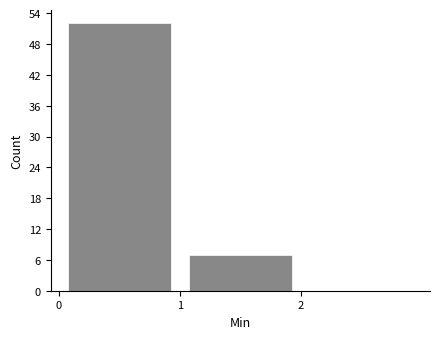

Reading left to right, transcribe this chart: for each bar, give the range it covers on the x-axis and its height. The values are not printed on the chart, so give them approximately, as read against the axis.

0 to 1: 52
1 to 2: 7
2 to 3: 0